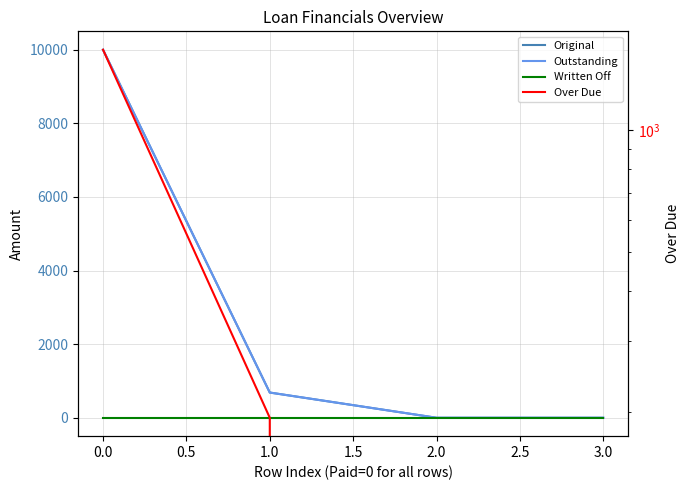

What is the difference between the second highest and second lowest values in the Over Due series?

194.0